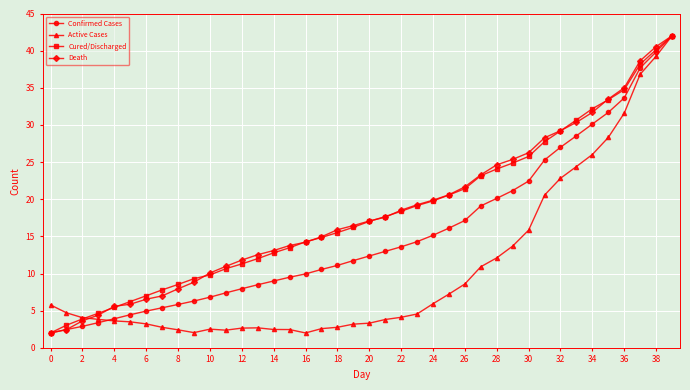

What is the value of the Active Cases point at the 5th from the left?

3.6